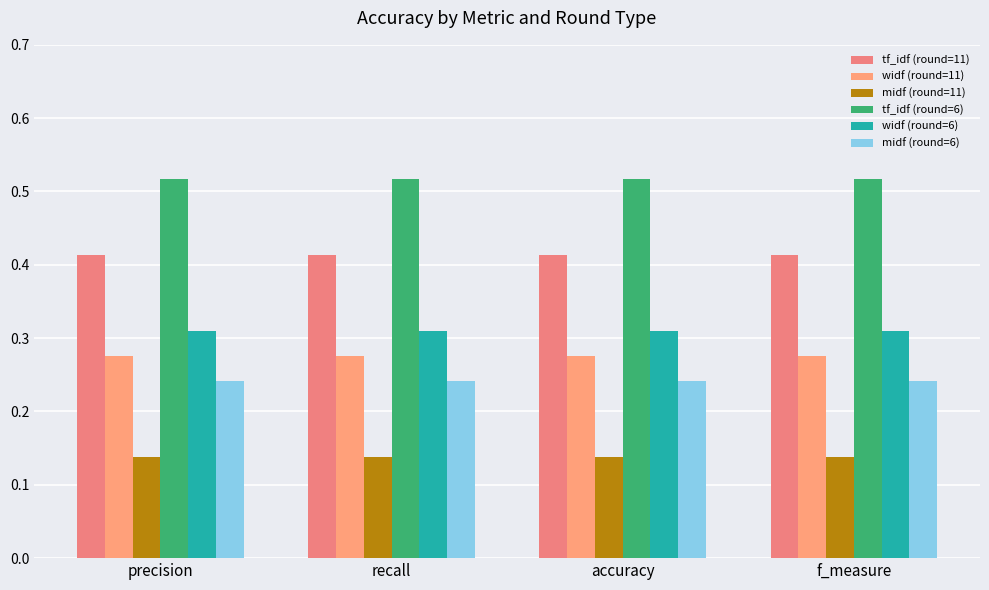

What is the label of the 4th bar from the left?

f_measure